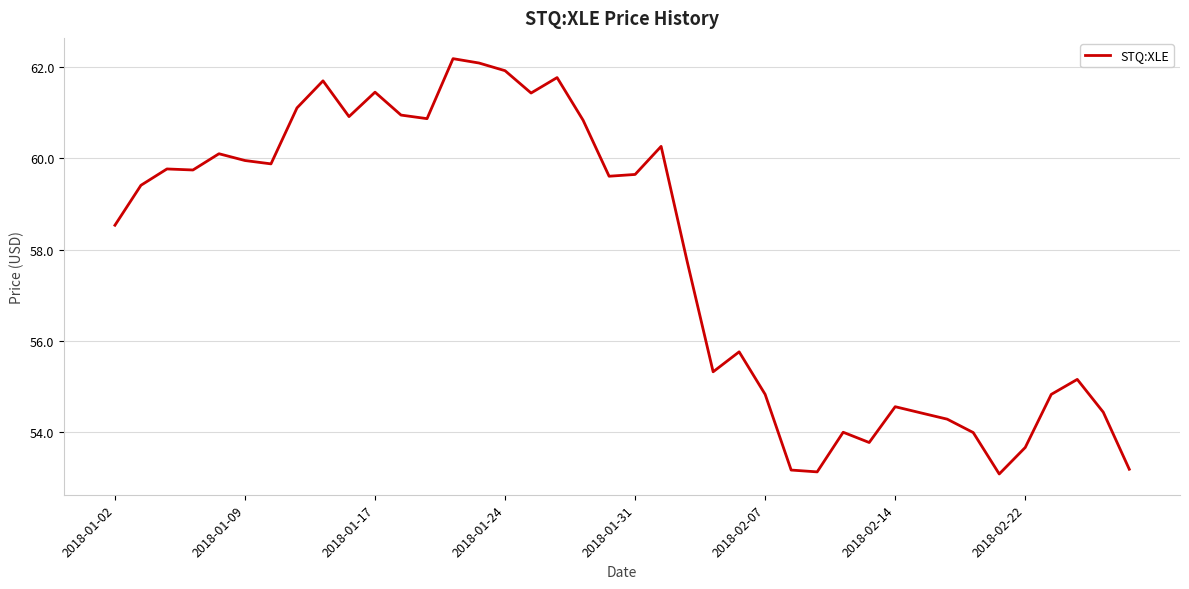

What is the maximum value shown in the chart?

62.2